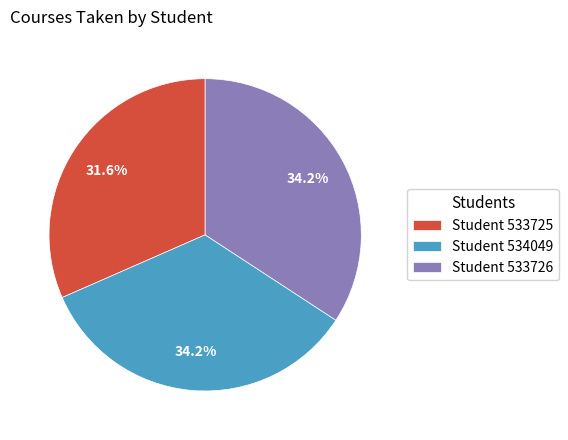

Is there any slice that represents more than half of the pie?

No